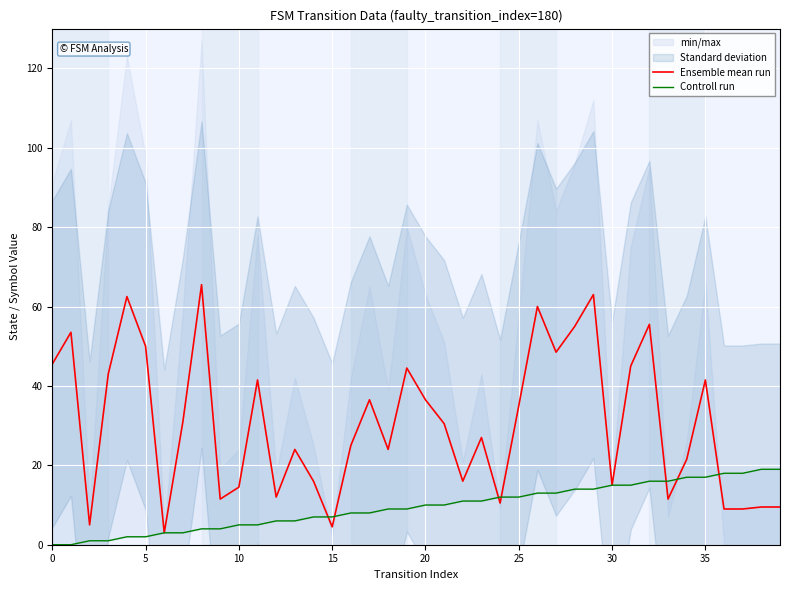

Rank the series at 24 from highest to lowest value.

Controll run, Ensemble mean run